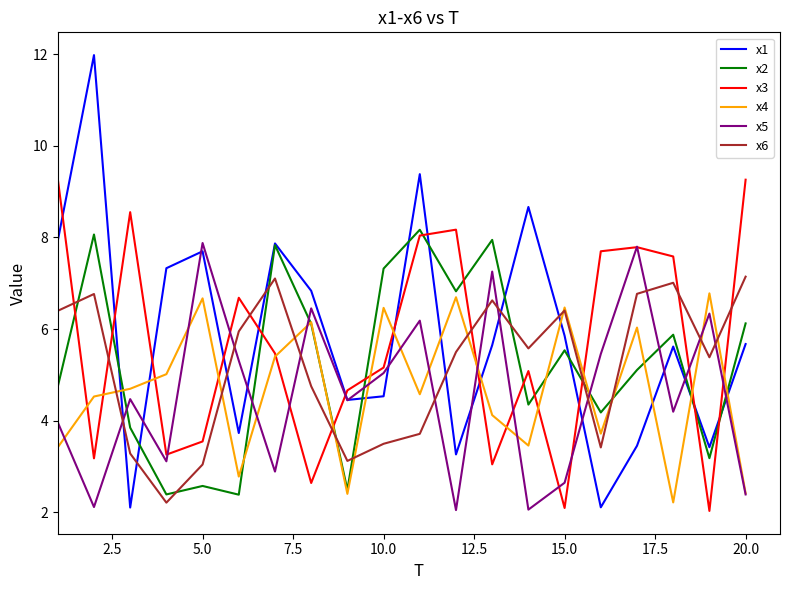

True or false: x3 has more than 2 points higher than both neighbors.

True